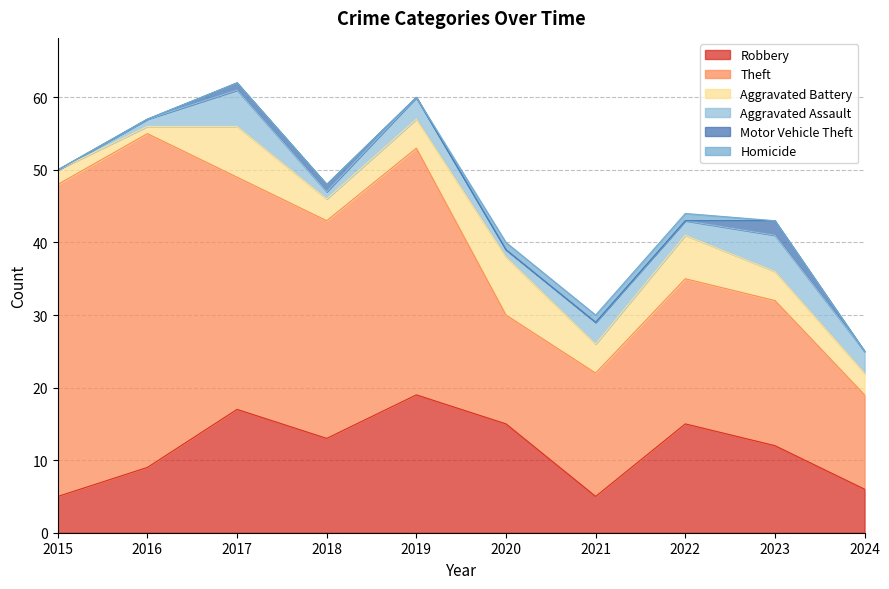

Reading left to right, extract all data points from this chart.

Robbery: 5	9	17	13	19	15	5	15	12	6
Theft: 43	46	32	30	34	15	17	20	20	13
Aggravated Battery: 2	1	7	3	4	8	4	6	4	3
Aggravated Assault: 0	1	5	1	3	1	3	2	5	3
Motor Vehicle Theft: 0	0	1	1	0	0	0	0	2	0
Homicide: 0	0	0	0	0	1	1	1	0	0